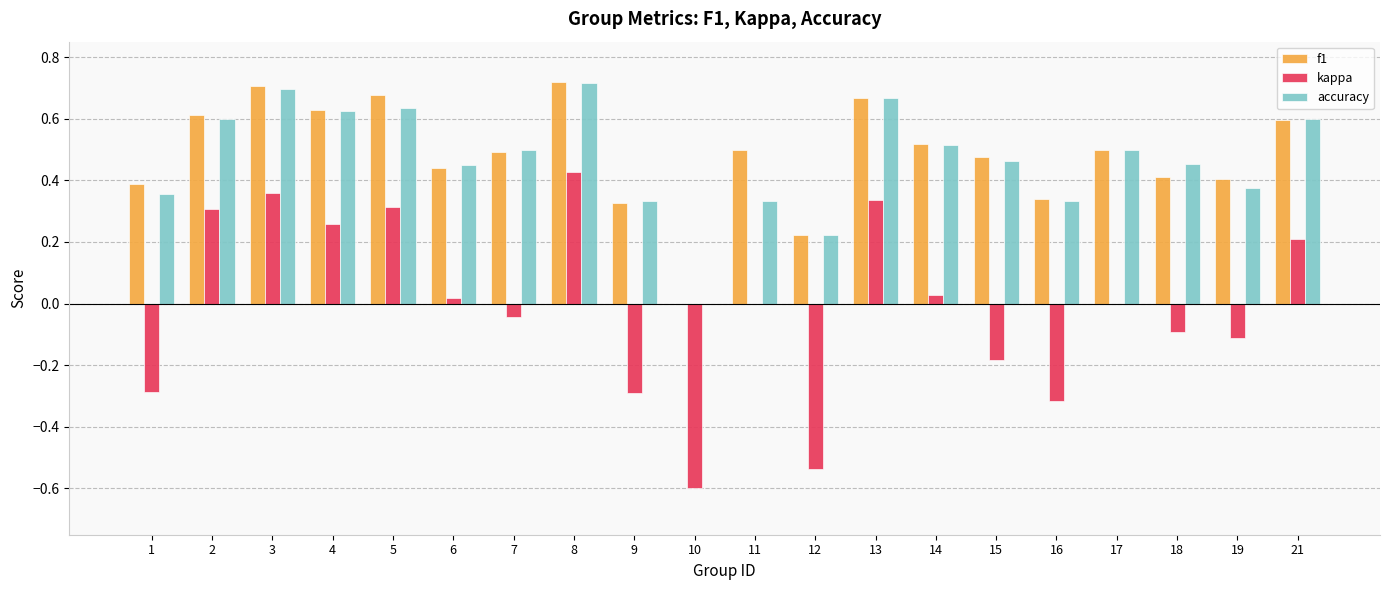

Is the value of f1 at 11 greater than the value of kappa at 7?

Yes